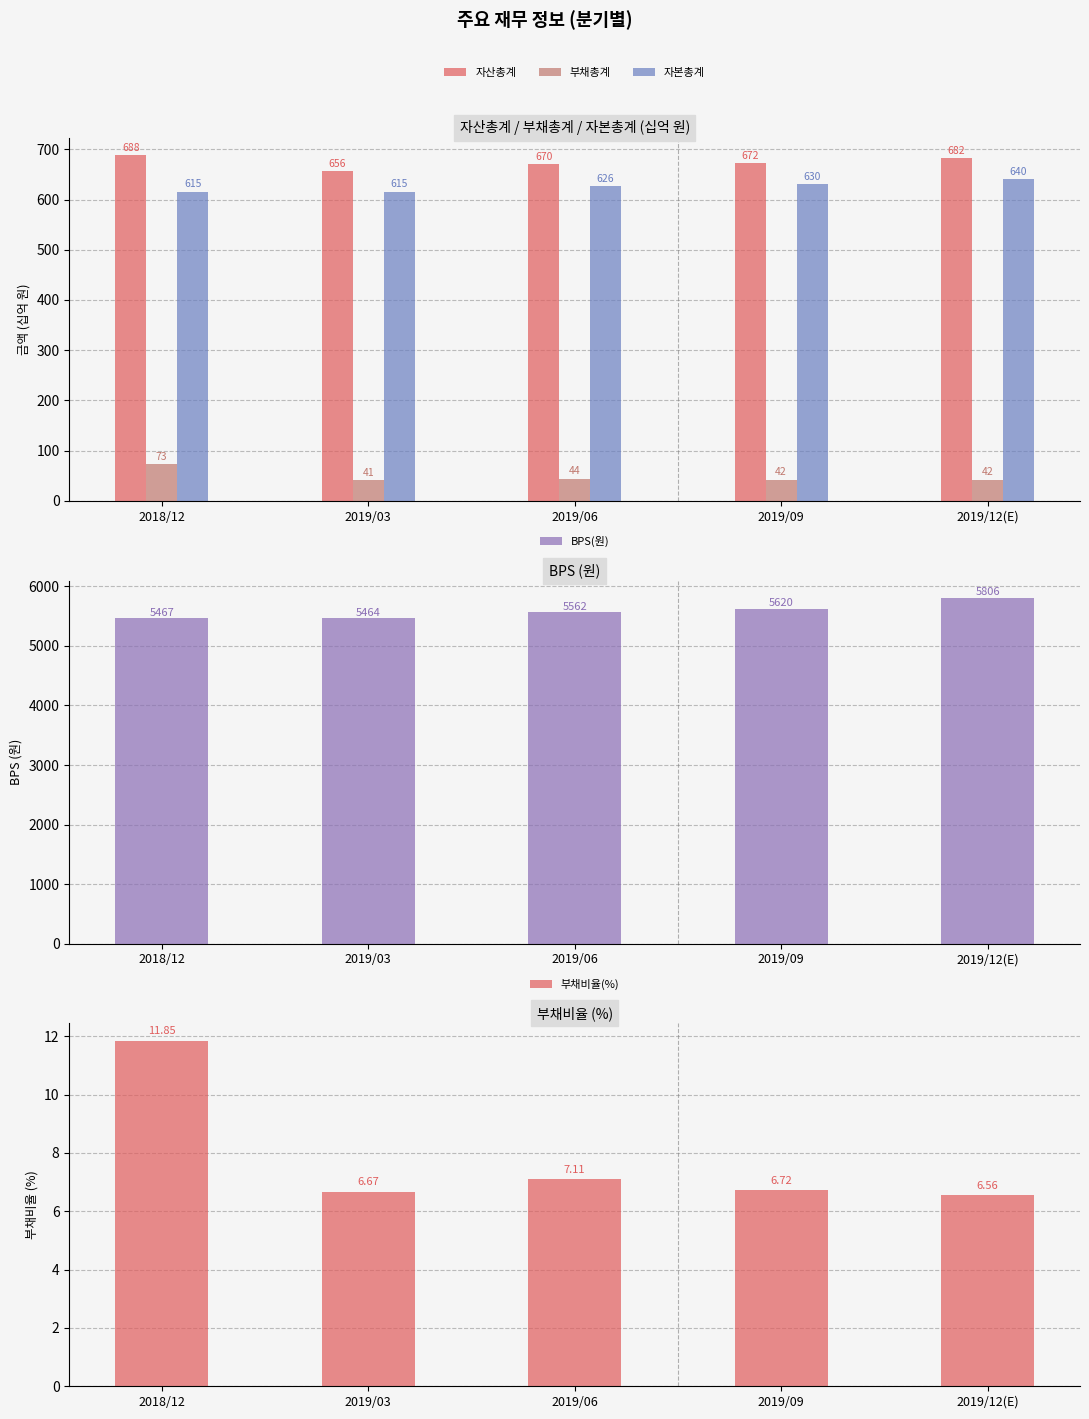

What position from the right is 2019/06?

3